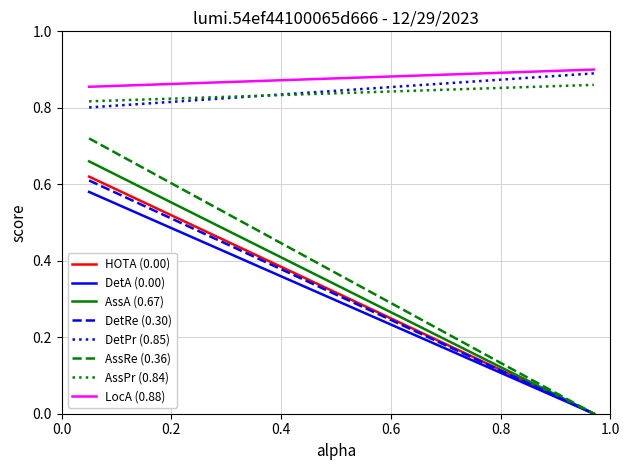

Which series has the largest range (max minus min)?

AssRe (0.36)